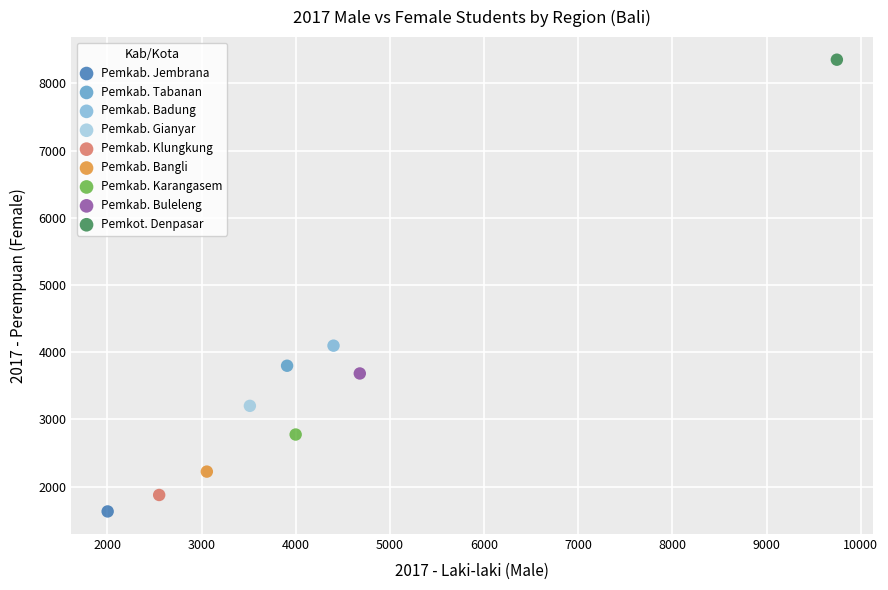

What are all the series names shown in the legend?

Pemkab. Jembrana, Pemkab. Tabanan, Pemkab. Badung, Pemkab. Gianyar, Pemkab. Klungkung, Pemkab. Bangli, Pemkab. Karangasem, Pemkab. Buleleng, Pemkot. Denpasar